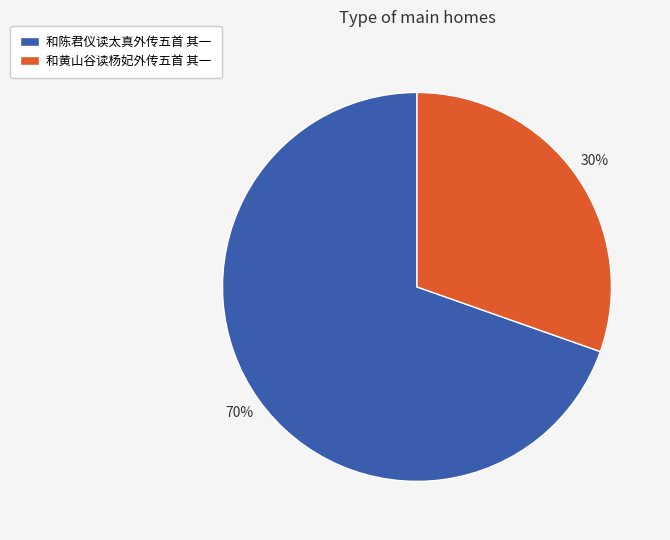

Which slice is the smallest?

和黄山谷读杨妃外传五首 其一